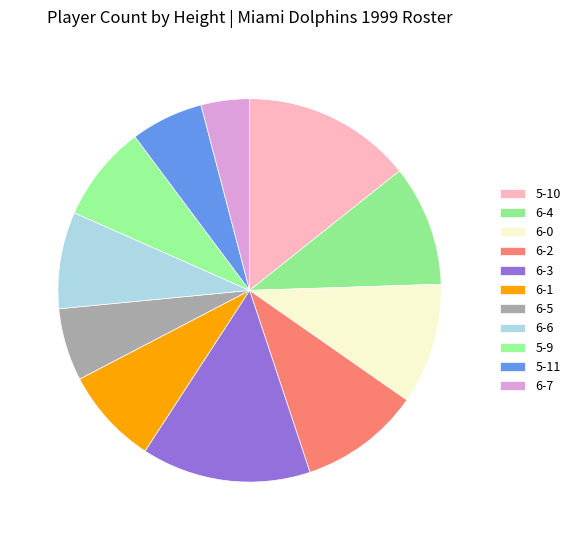

How many slices are in this pie chart?

11